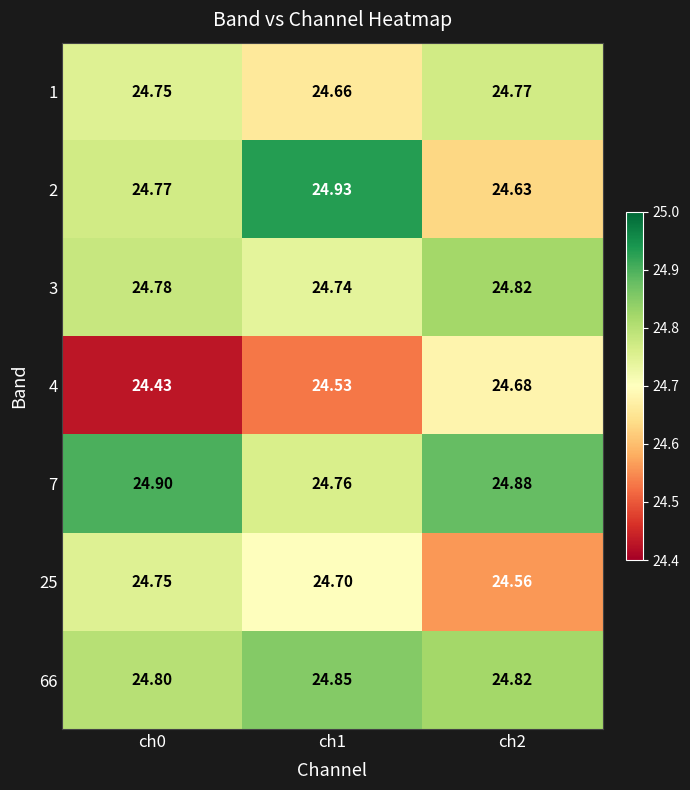

Is the value of 4 at ch2 greater than the value of 25 at ch0?

No